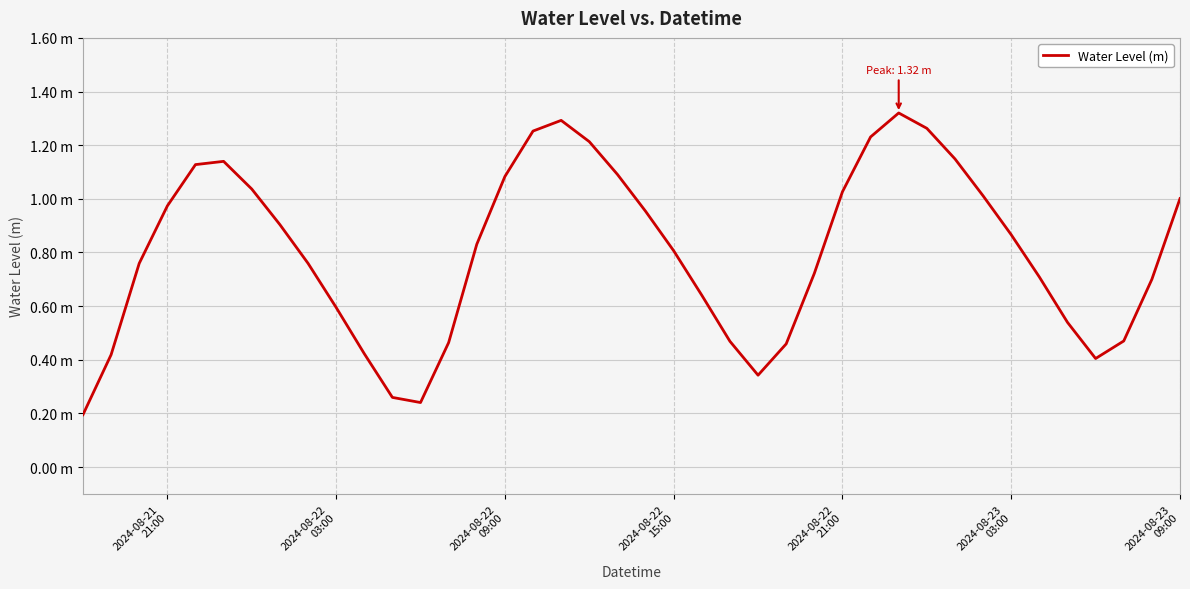

Does the chart have visible grid lines?

Yes